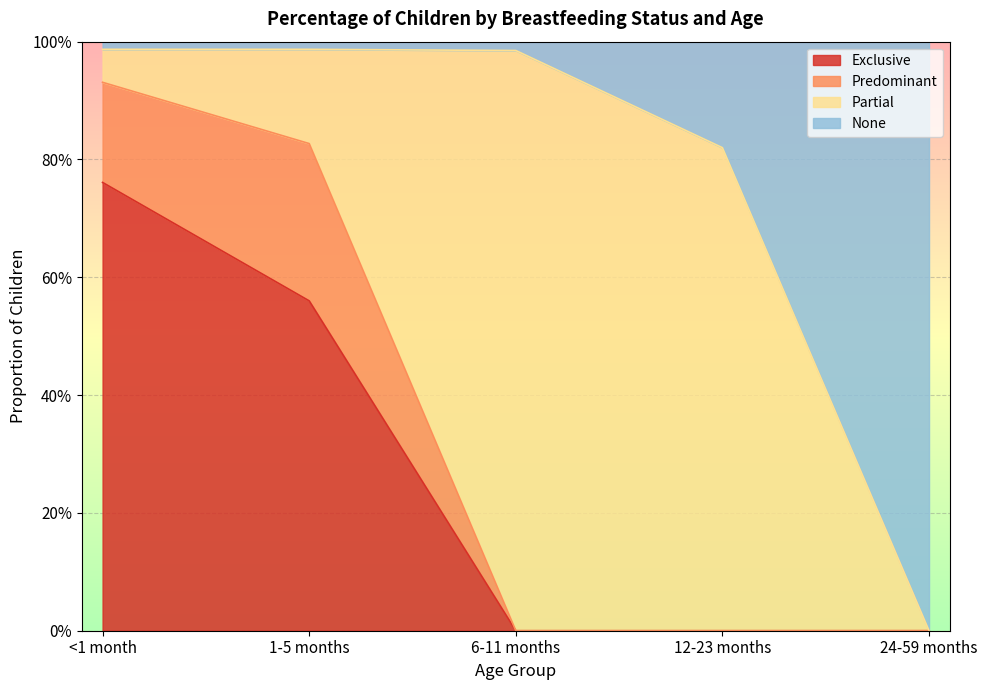

How many data points in None are above 0?

4